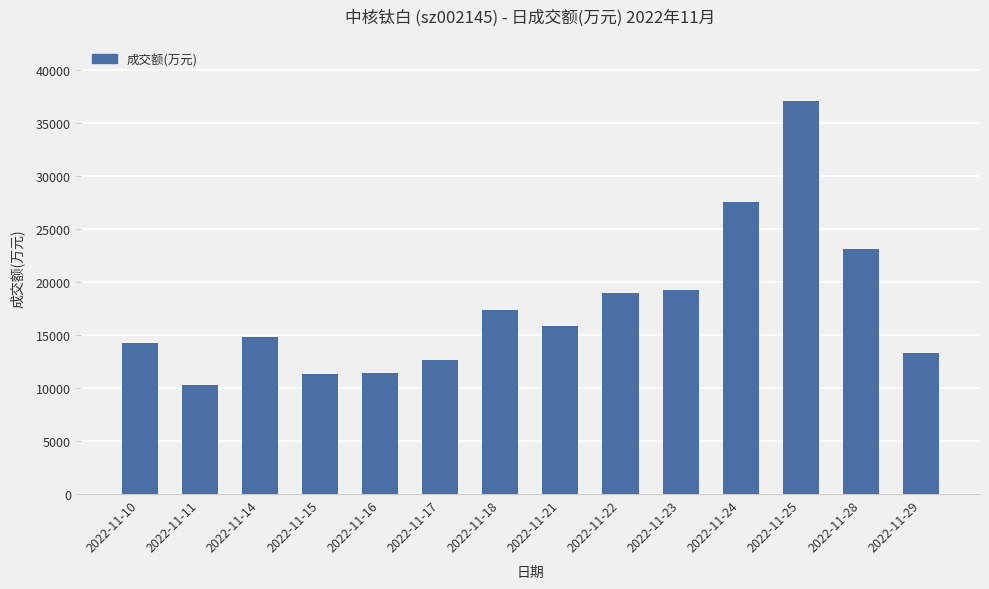

Is it true that the value at 2022-11-18 is 10860?

False